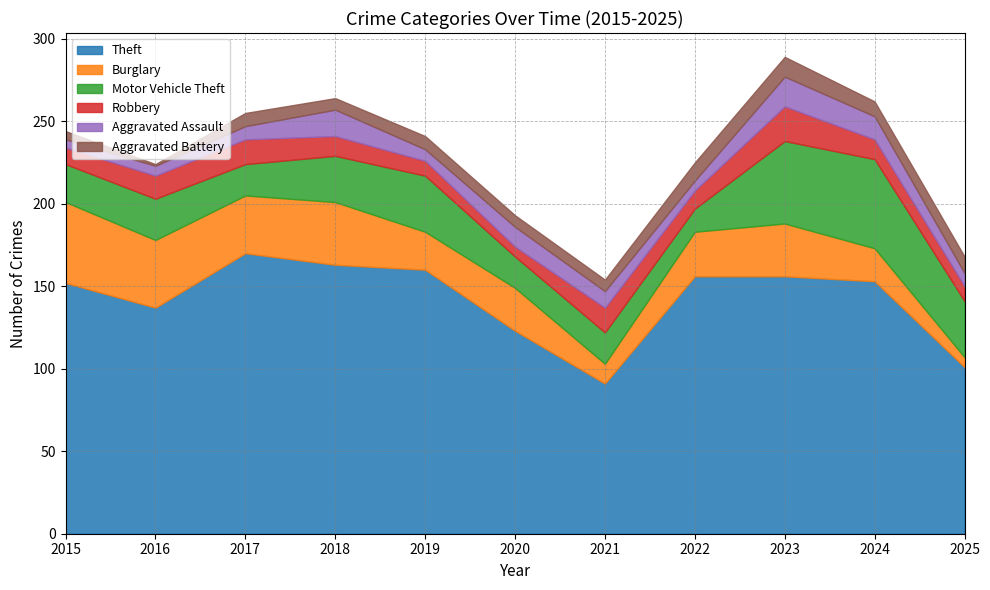

Does the chart have visible grid lines?

Yes